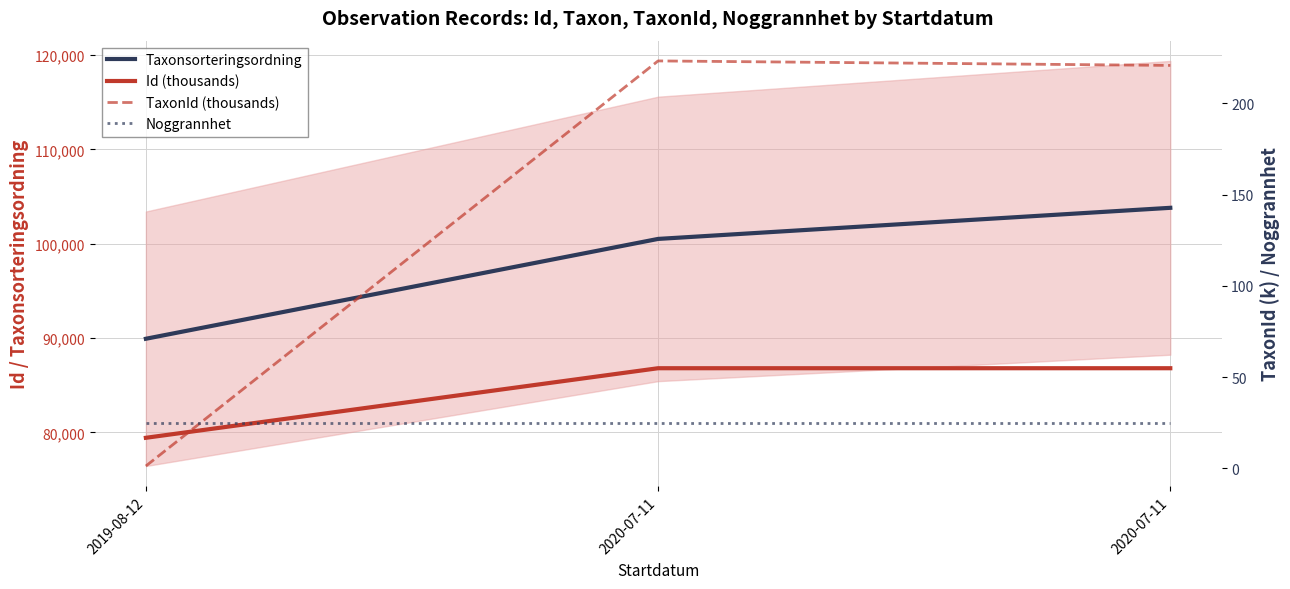

The Taxonsorteringsordning series shows 185629.6 at 2020-07-11. True or false?

False